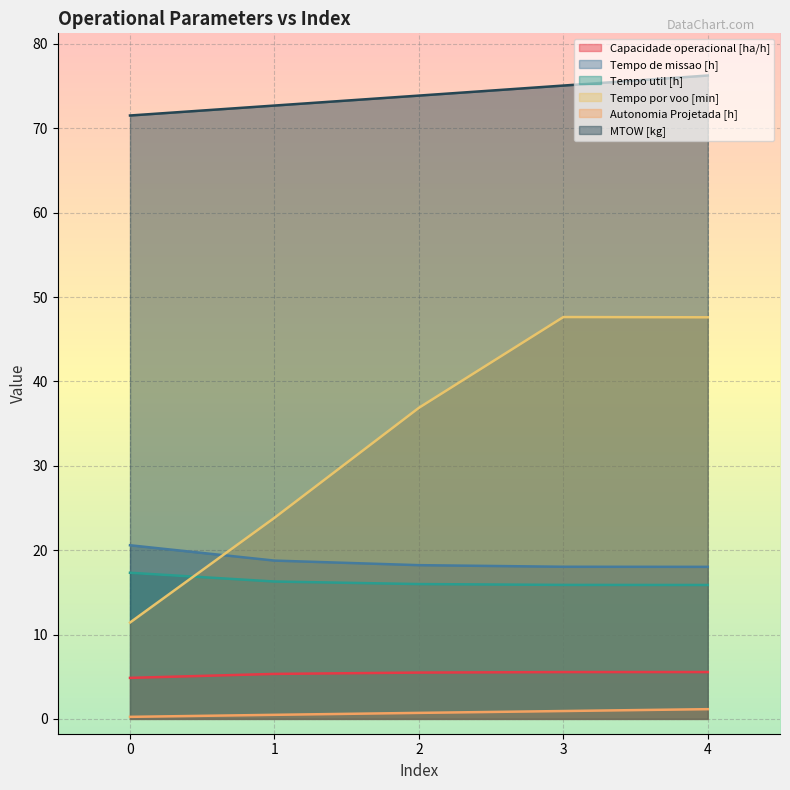

The Tempo util [h] series shows 22.0 at 1. True or false?

False